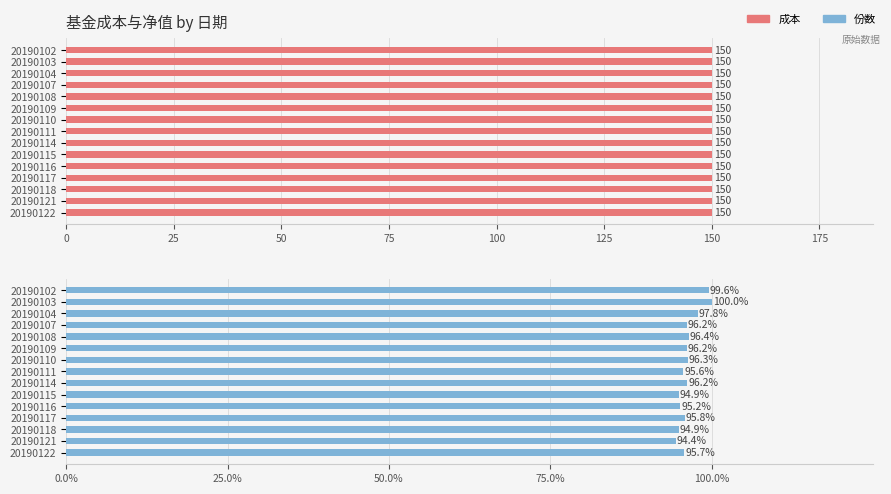

Between 150 and 100, which is larger?

150